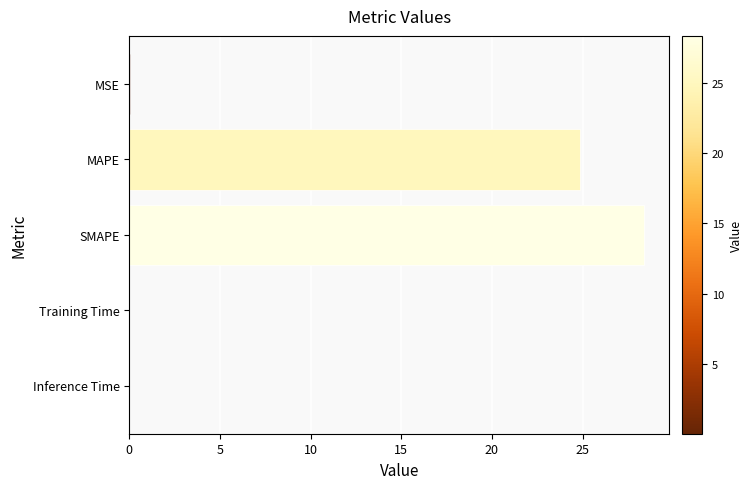

The chart shows a value of 0.0 at MSE. True or false?

True